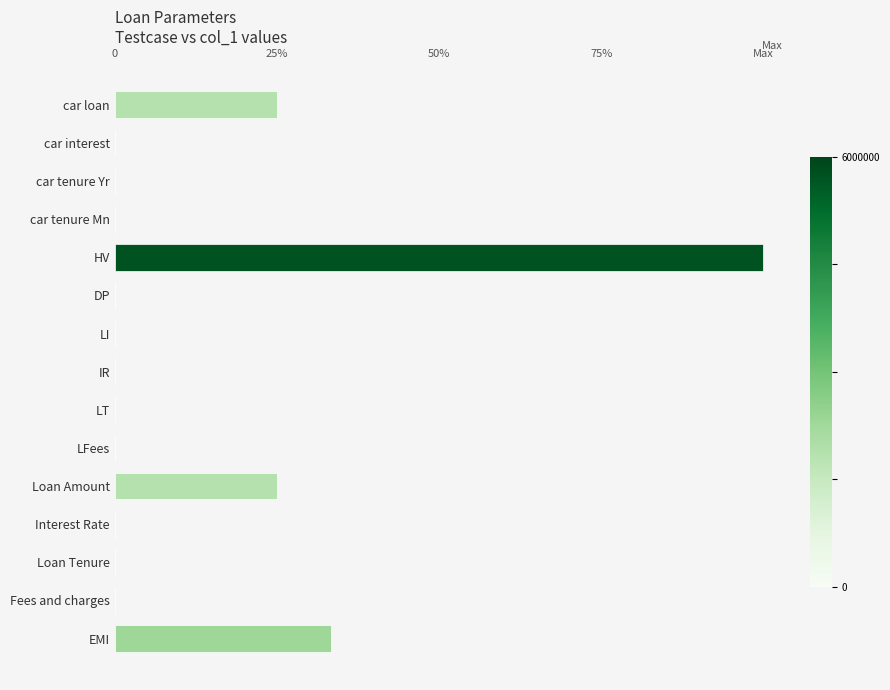

Are the bars horizontal?

Yes